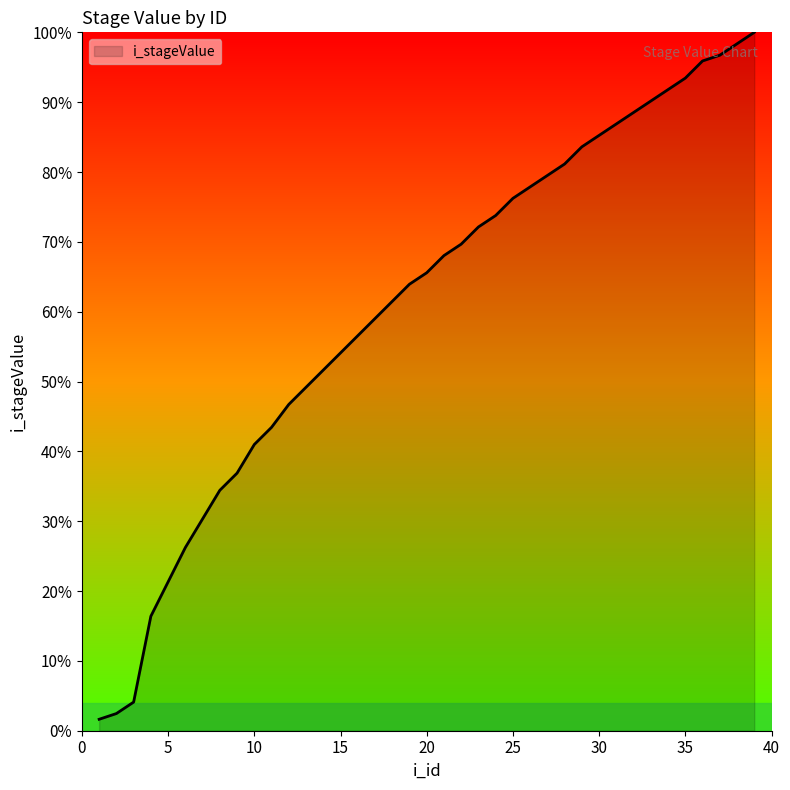

What is the greatest value displayed?

100.0